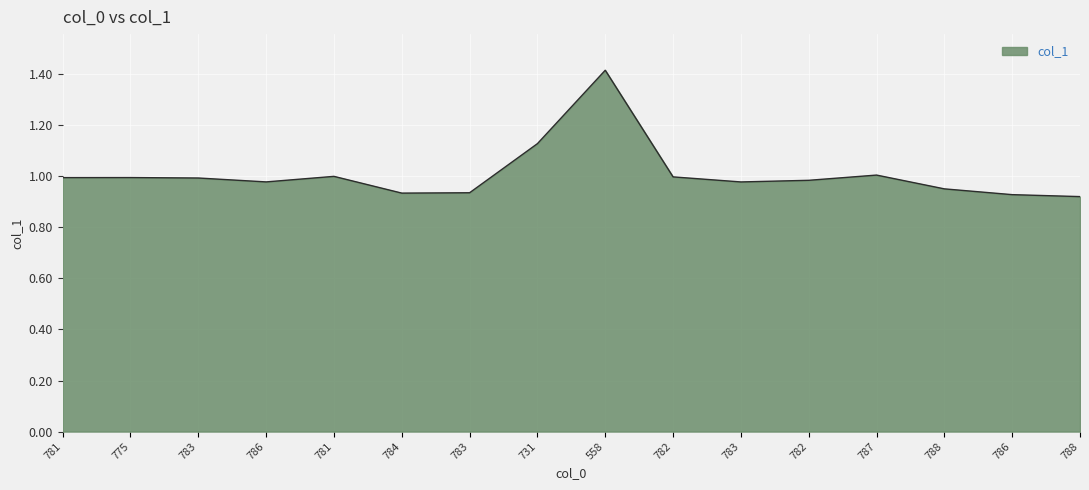

What is the label of the 5th point from the right?

782